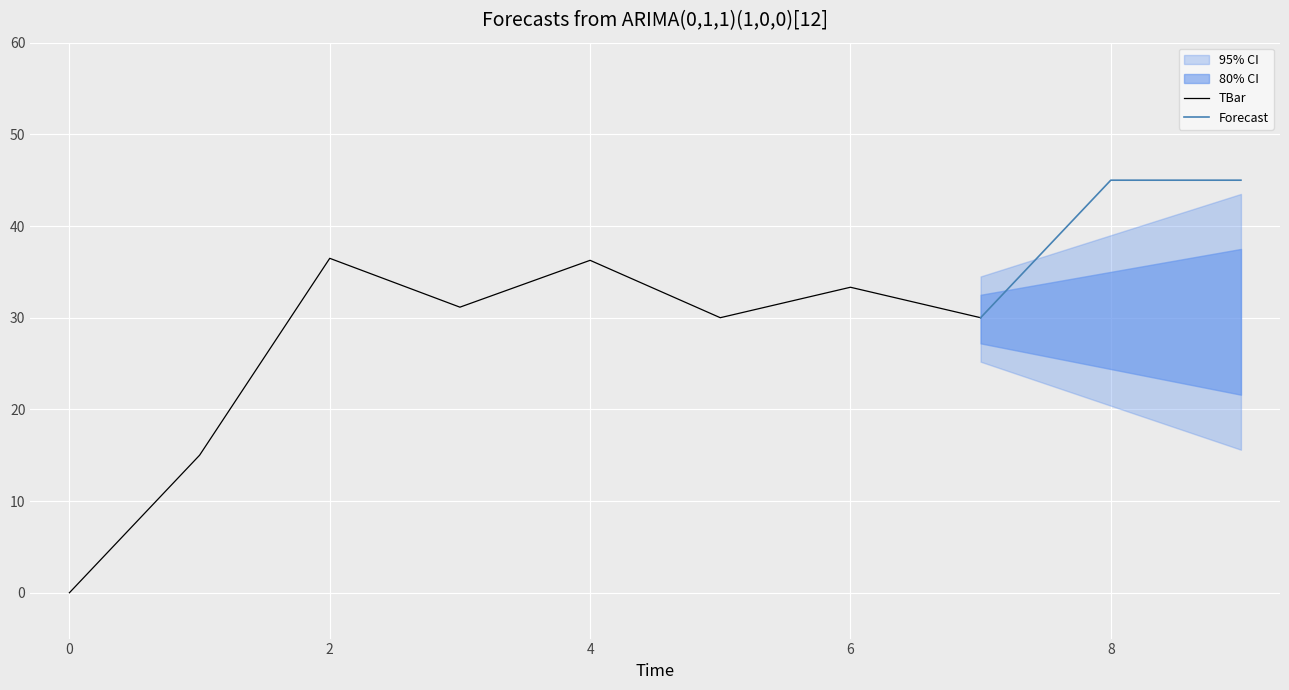

What is the ratio of the value at 7 to the value at 2?

0.8